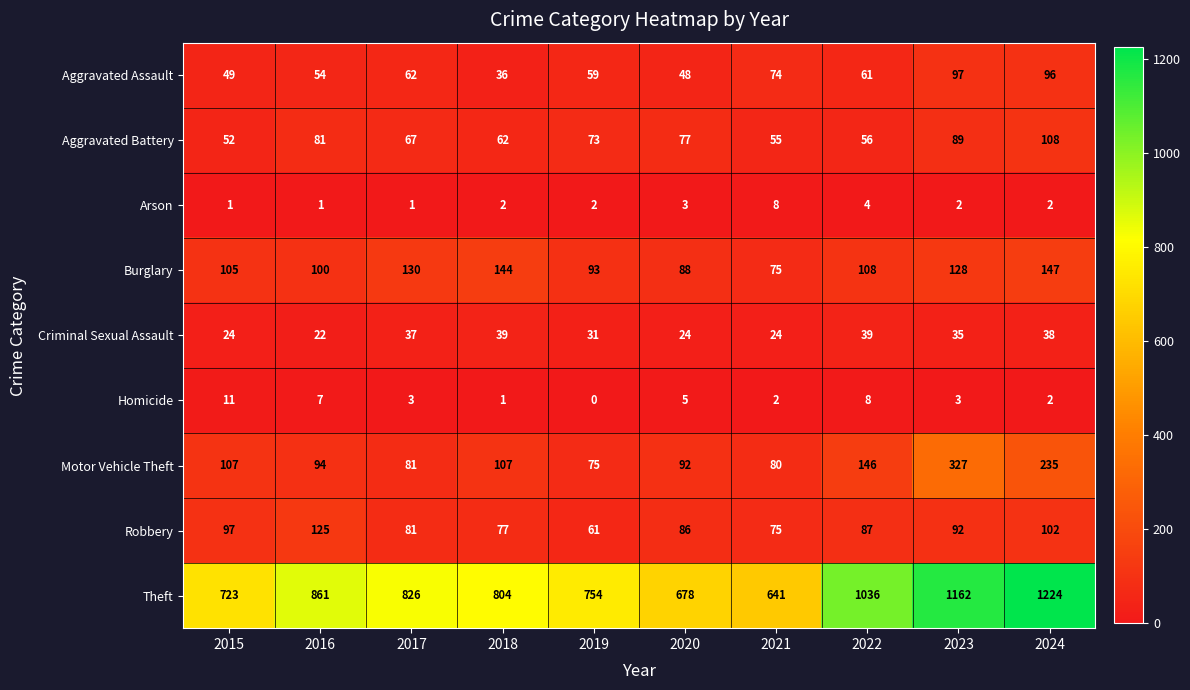

Count the number of data series in this chart.

9